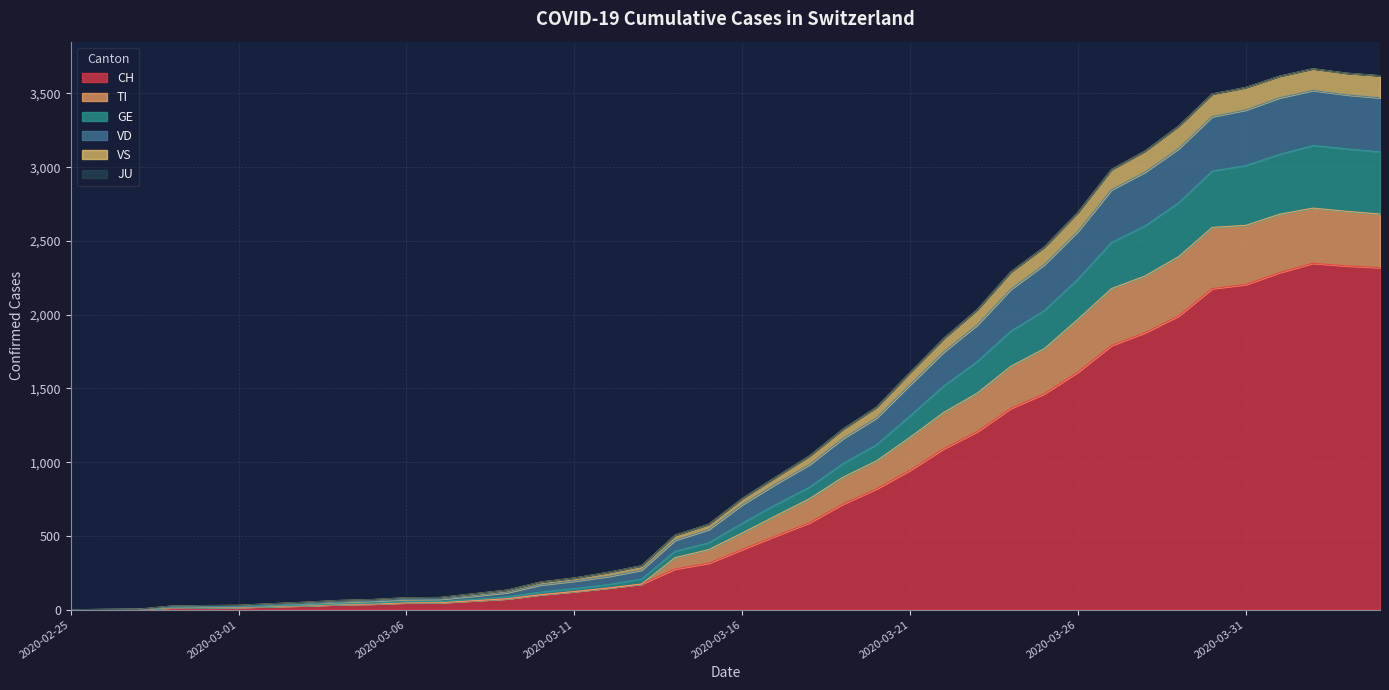

How many positive values does the TI series have?

39